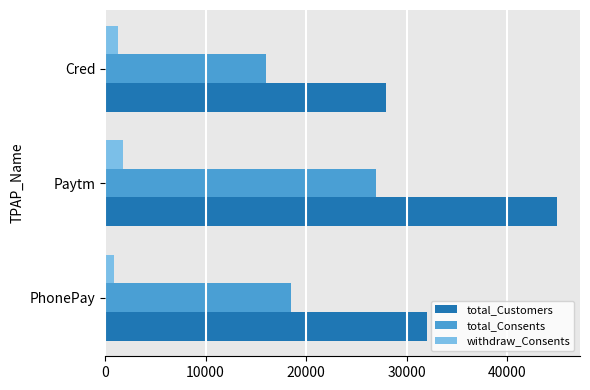

At how many categories does at least one series exceed 25549?

3